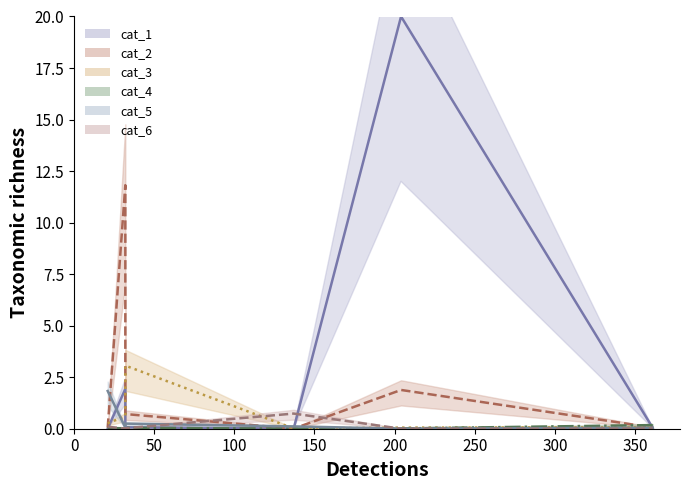

What is the value of the cat_5_line point at the 4th from the left?

0.1